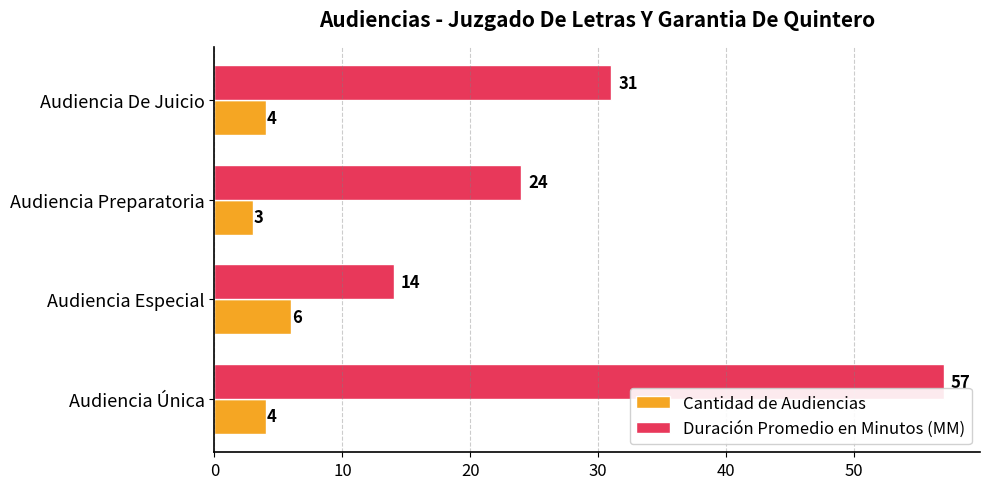

How many values in the Duración Promedio en Minutos (MM) series are below 31?

2